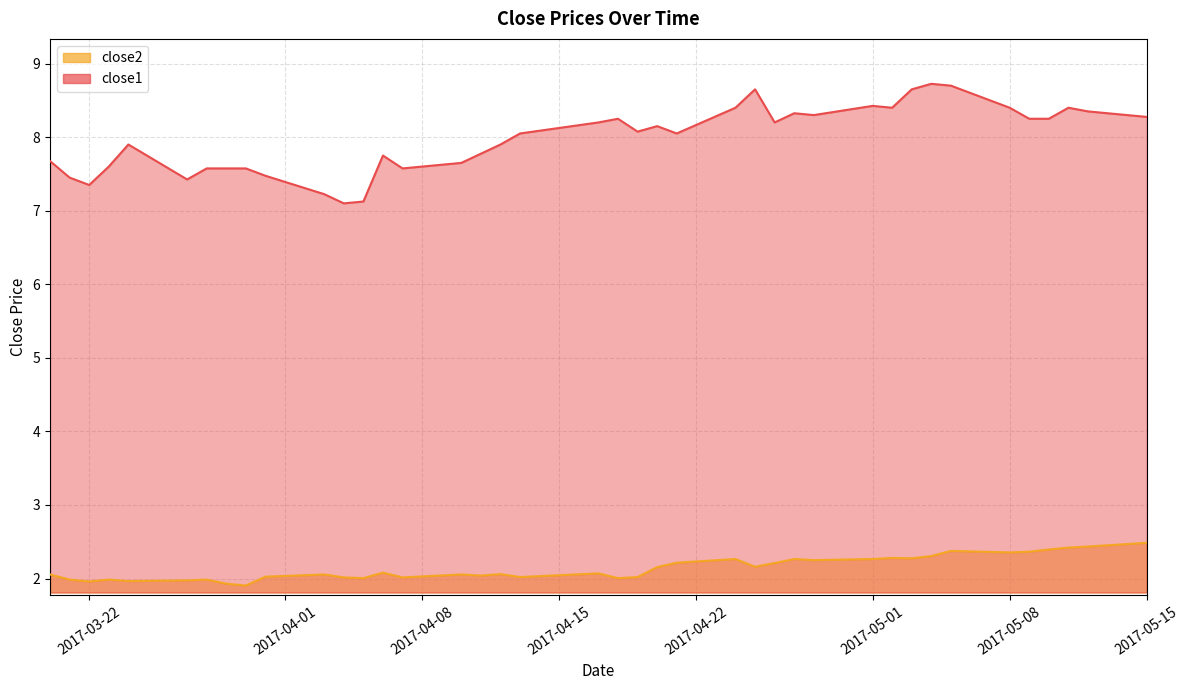

True or false: close1 and close2 intersect in this chart.

False